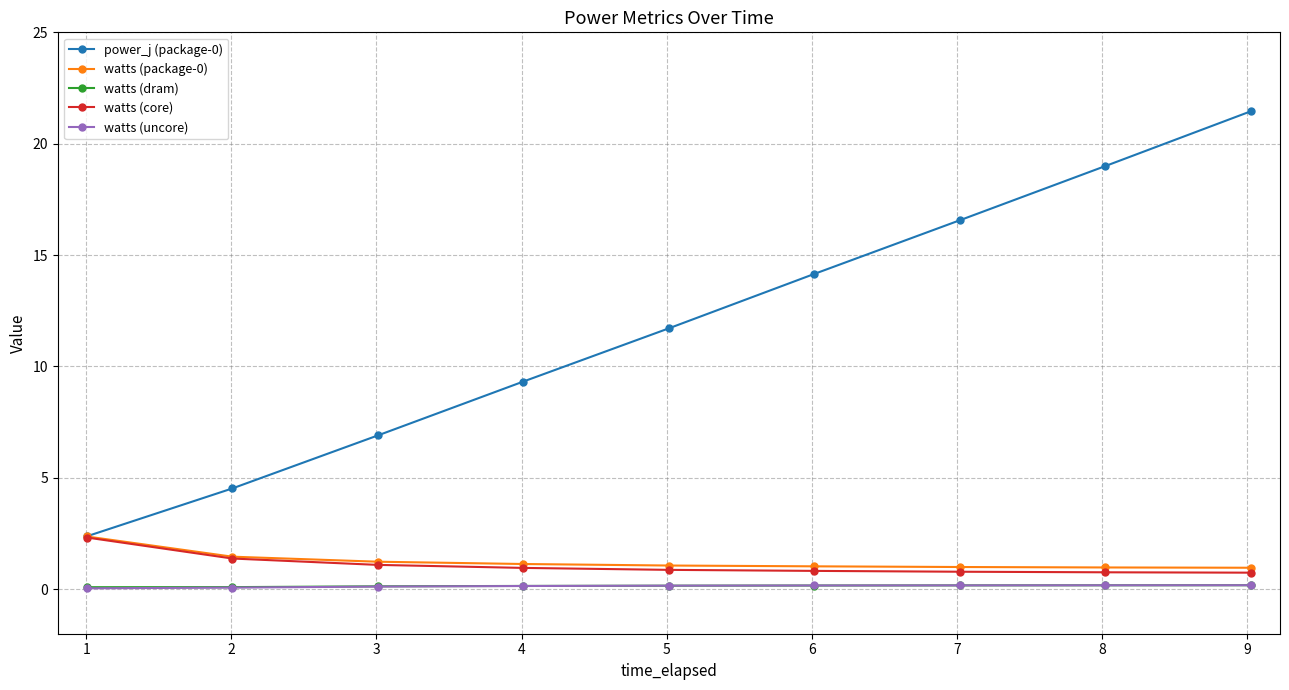

What is the value of the watts (core) point at the 4th from the left?

1.0